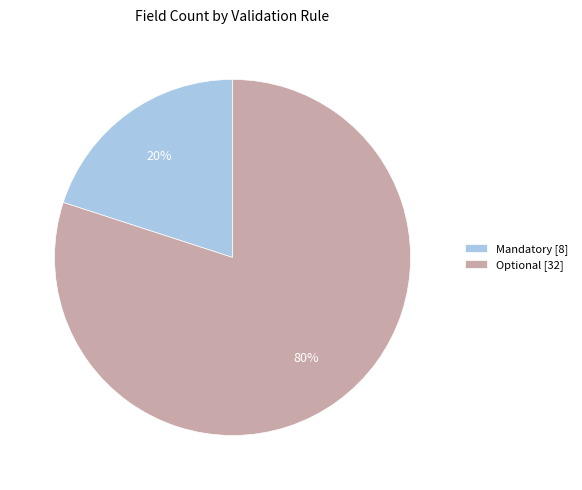

Combined, do Optional [32] and Mandatory [8] account for over 50%?

Yes